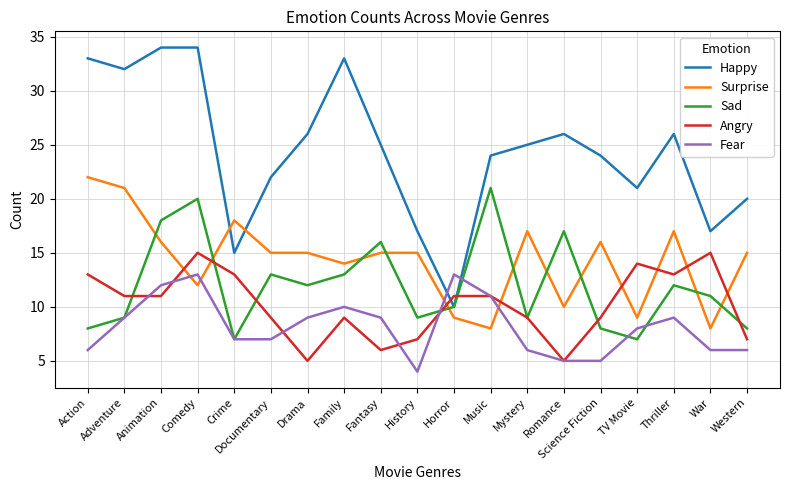

The Sad series shows 30 at Romance. True or false?

False